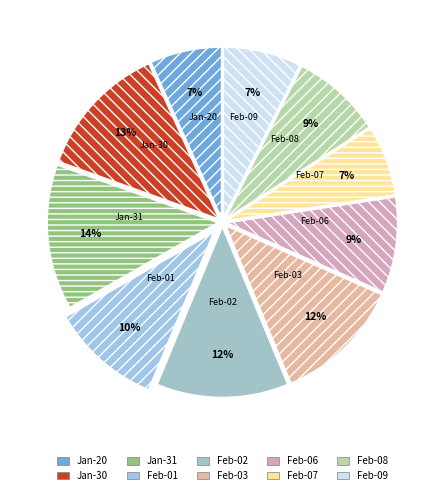

How many segments does this pie chart have?

10